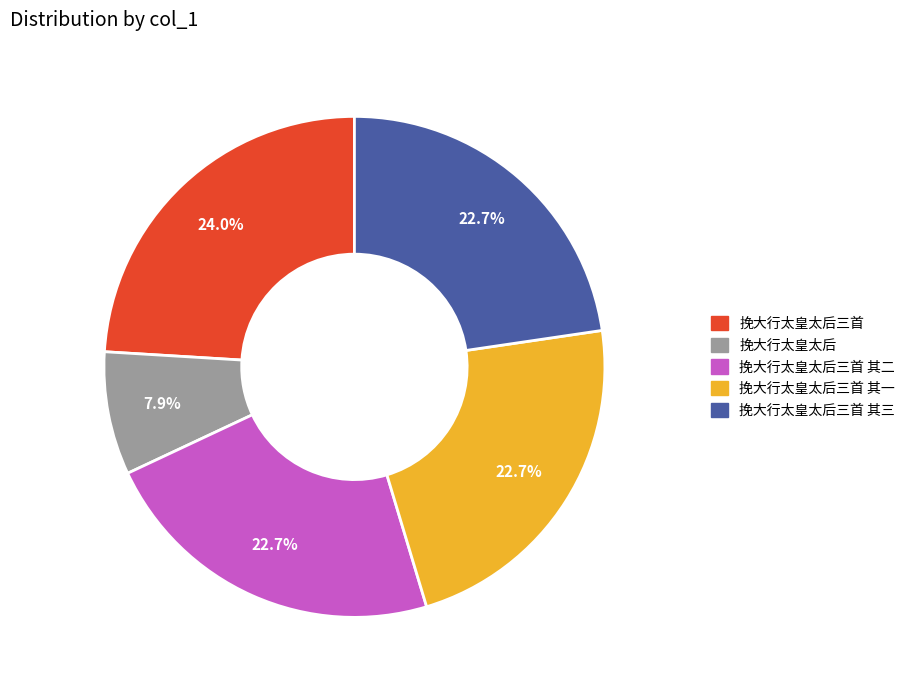

Which category has the smallest portion of the pie?

挽大行太皇太后